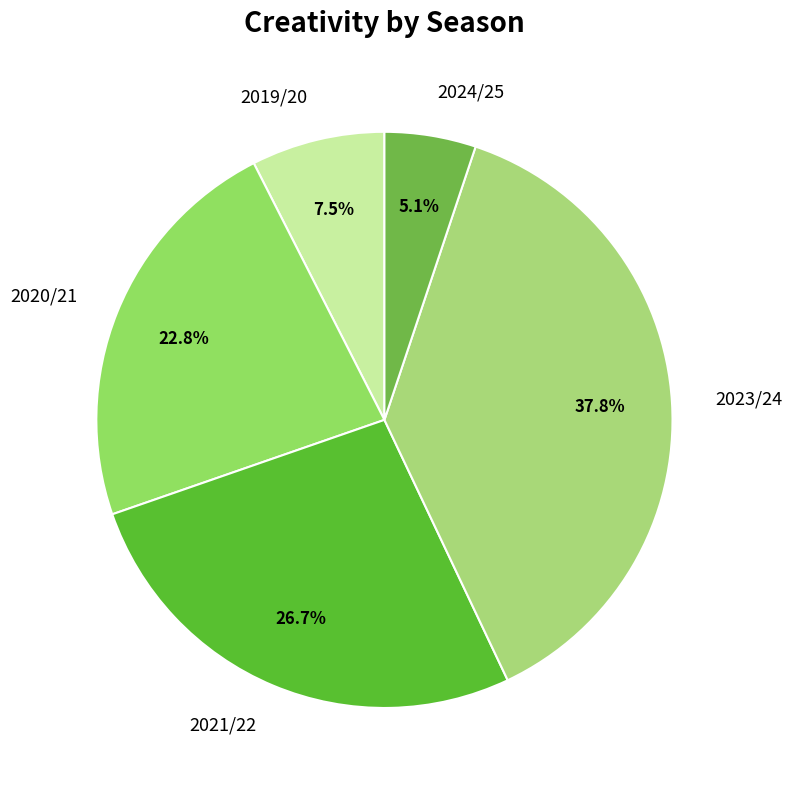

Combined, what portion of the pie is 2020/21 and 2024/25?

27.9%